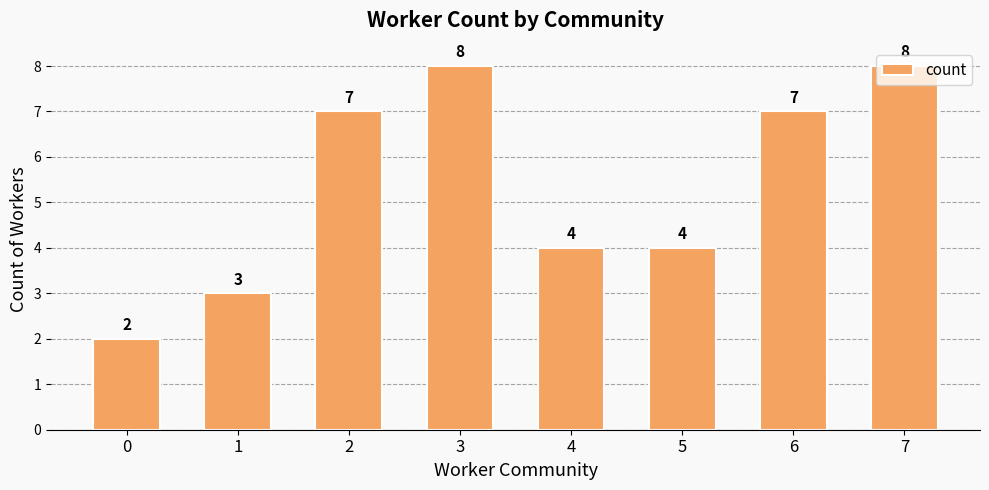

What is the sum of all values?

43